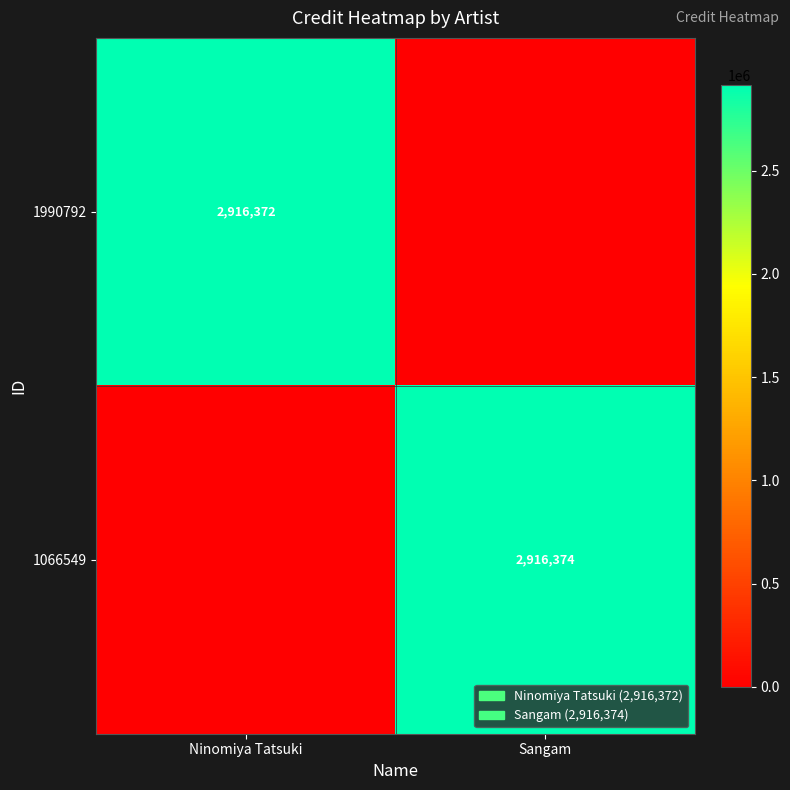

Is it true that 1066549 equals 1938361 at Sangam?

False